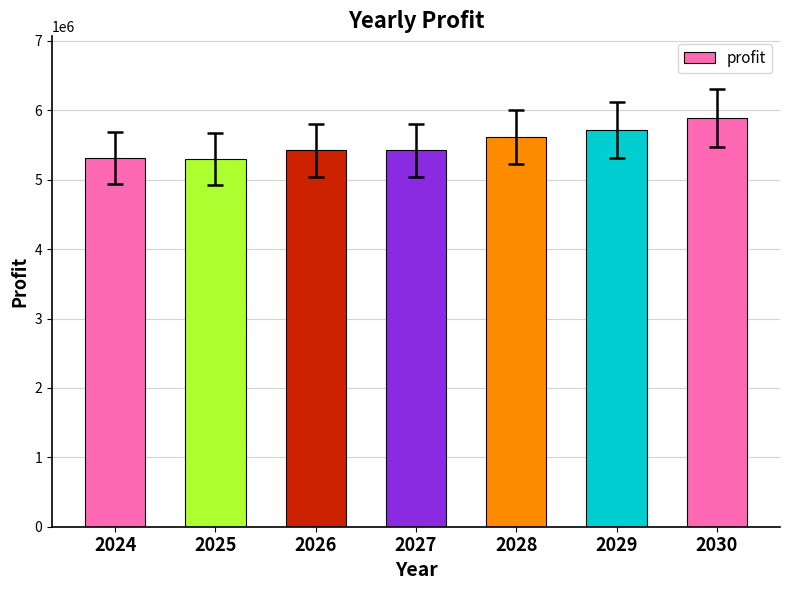

Is it true that the value at 2024 is 1912923.1?

False